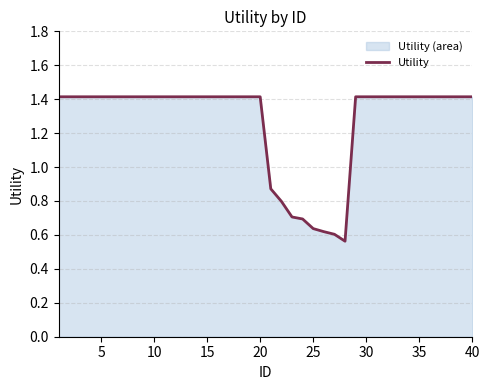

What is the minimum value shown in the chart?

0.6